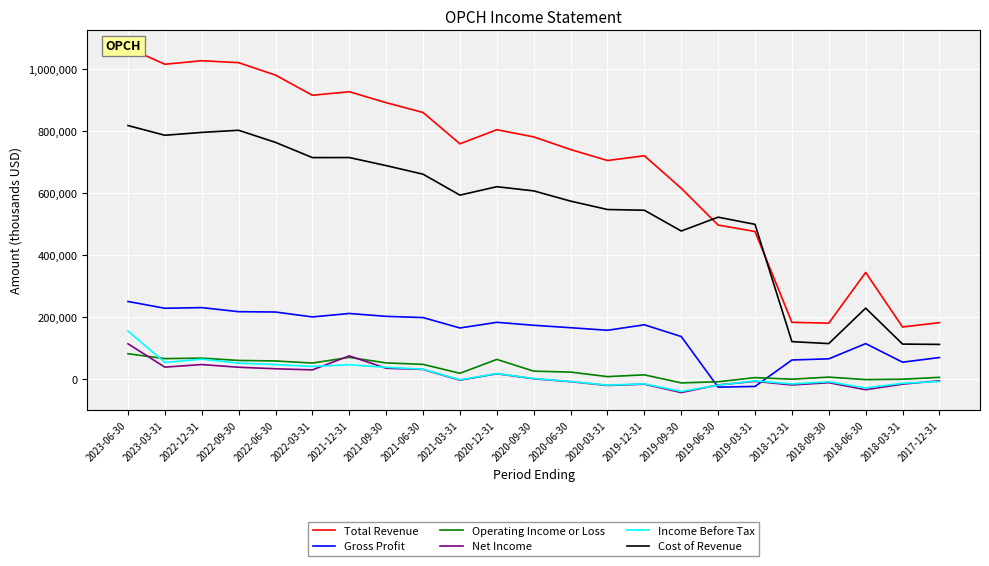

Rank the series by their maximum value, from highest to lowest.

Total Revenue, Cost of Revenue, Gross Profit, Income Before Tax, Net Income, Operating Income or Loss